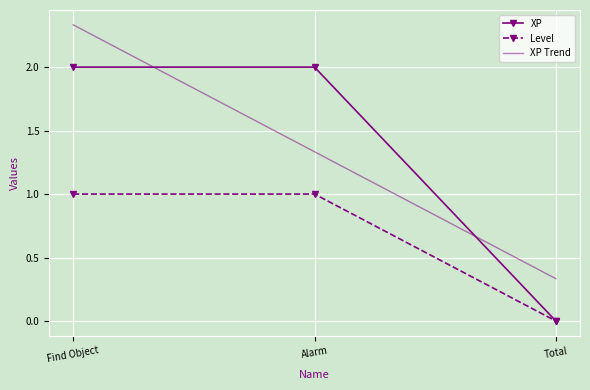

Which category has the highest value across all series?

Find Object